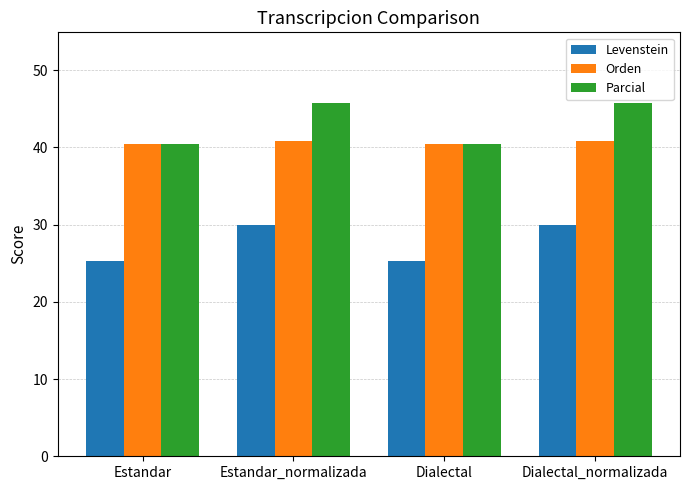

What is the value of the Levenstein bar at the 3rd from the left?

25.3